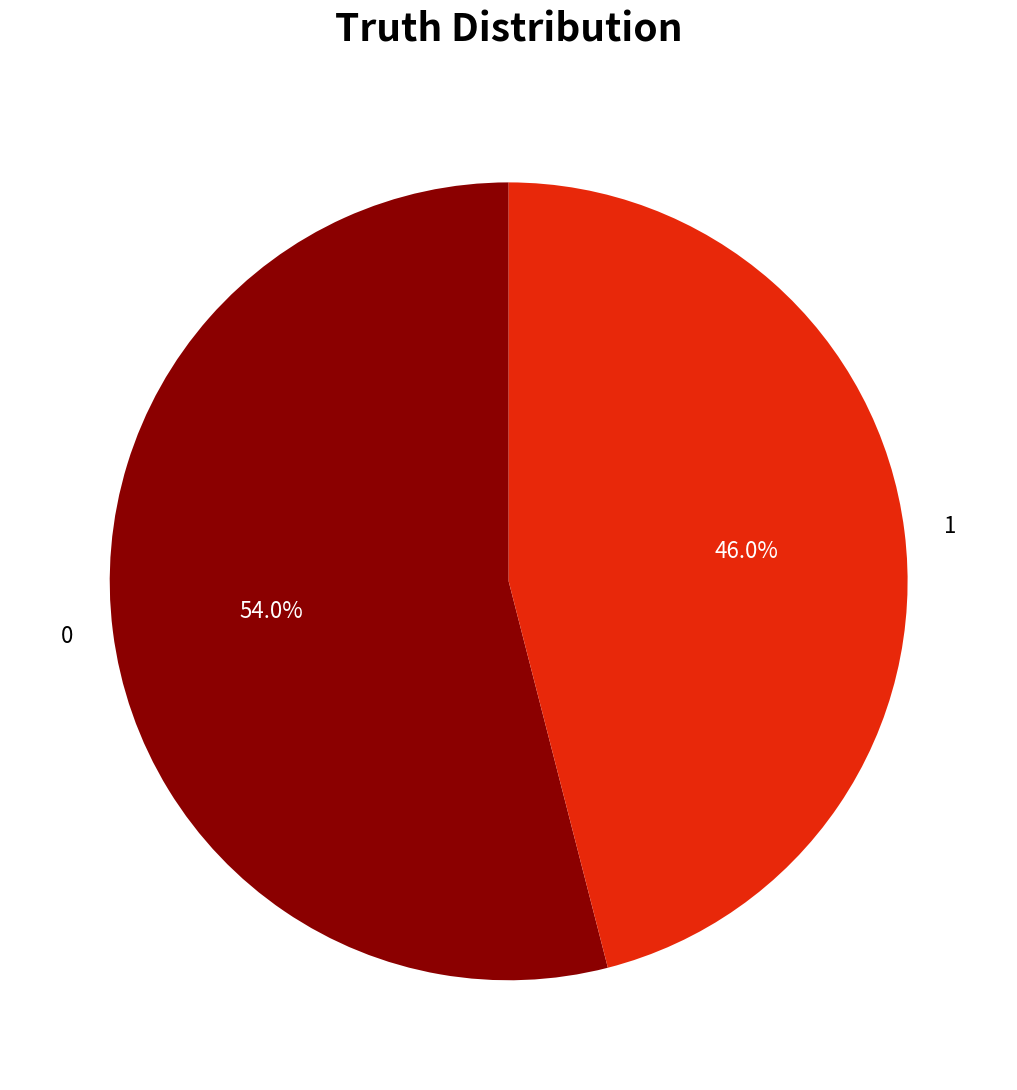

Is the sum of 1 and 0 greater than half?

Yes